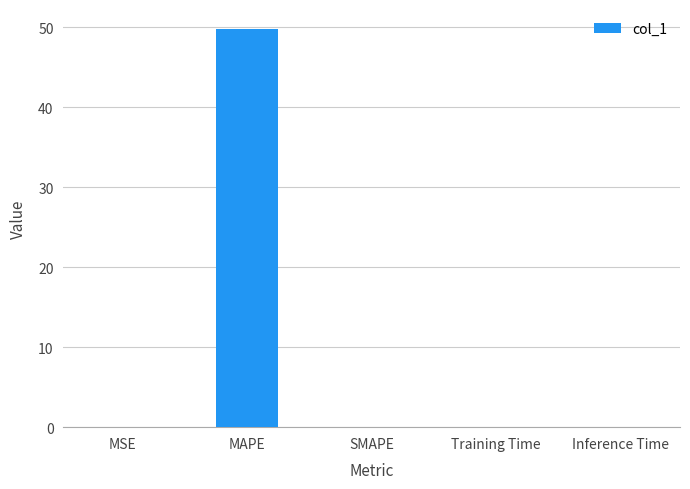

How many data points does each series have?

5